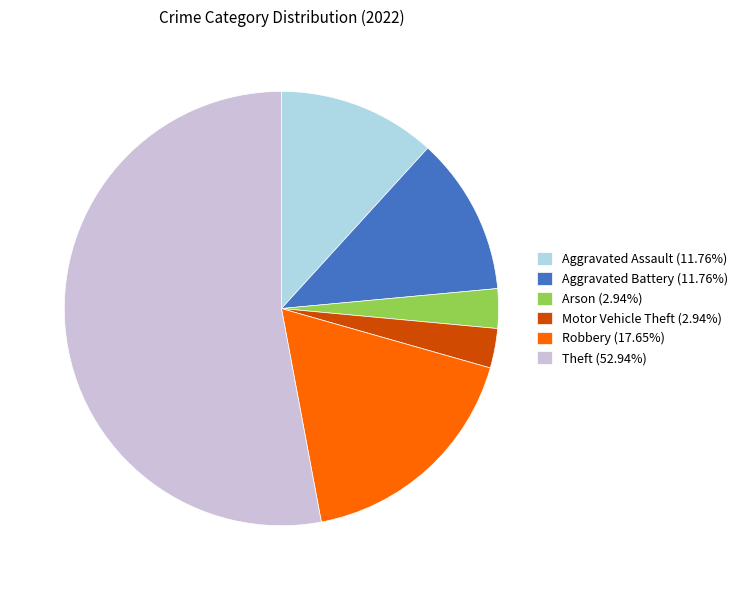

Do Arson (2.94%) and Robbery (17.65%) together represent more than half of the pie?

No